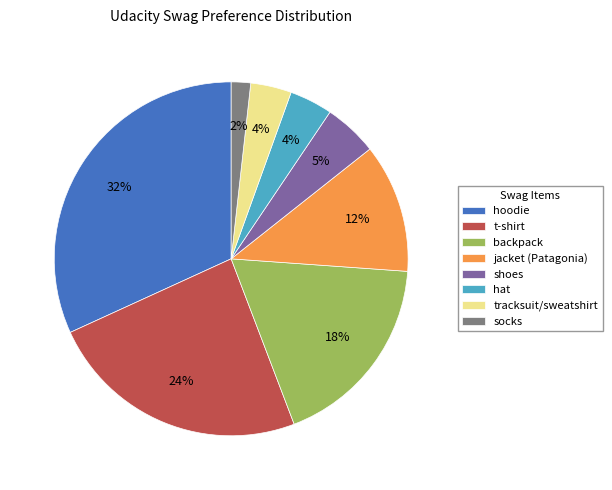

How many slices are in this pie chart?

8